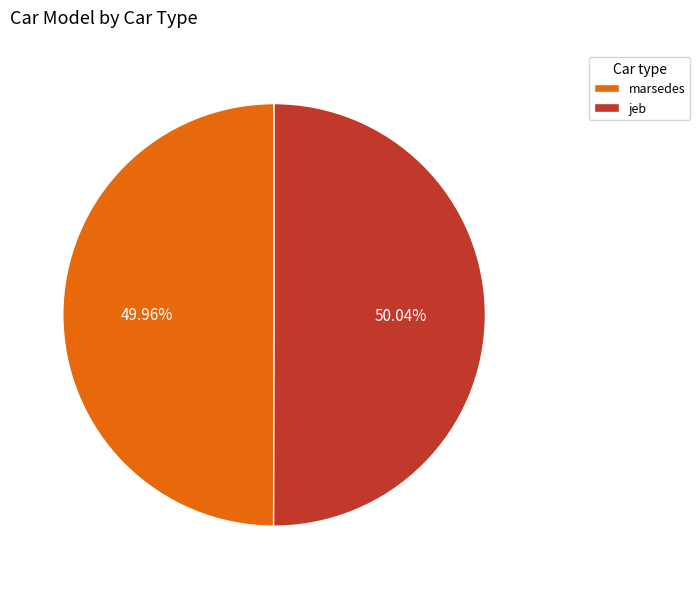

Do jeb and marsedes together represent more than half of the pie?

Yes